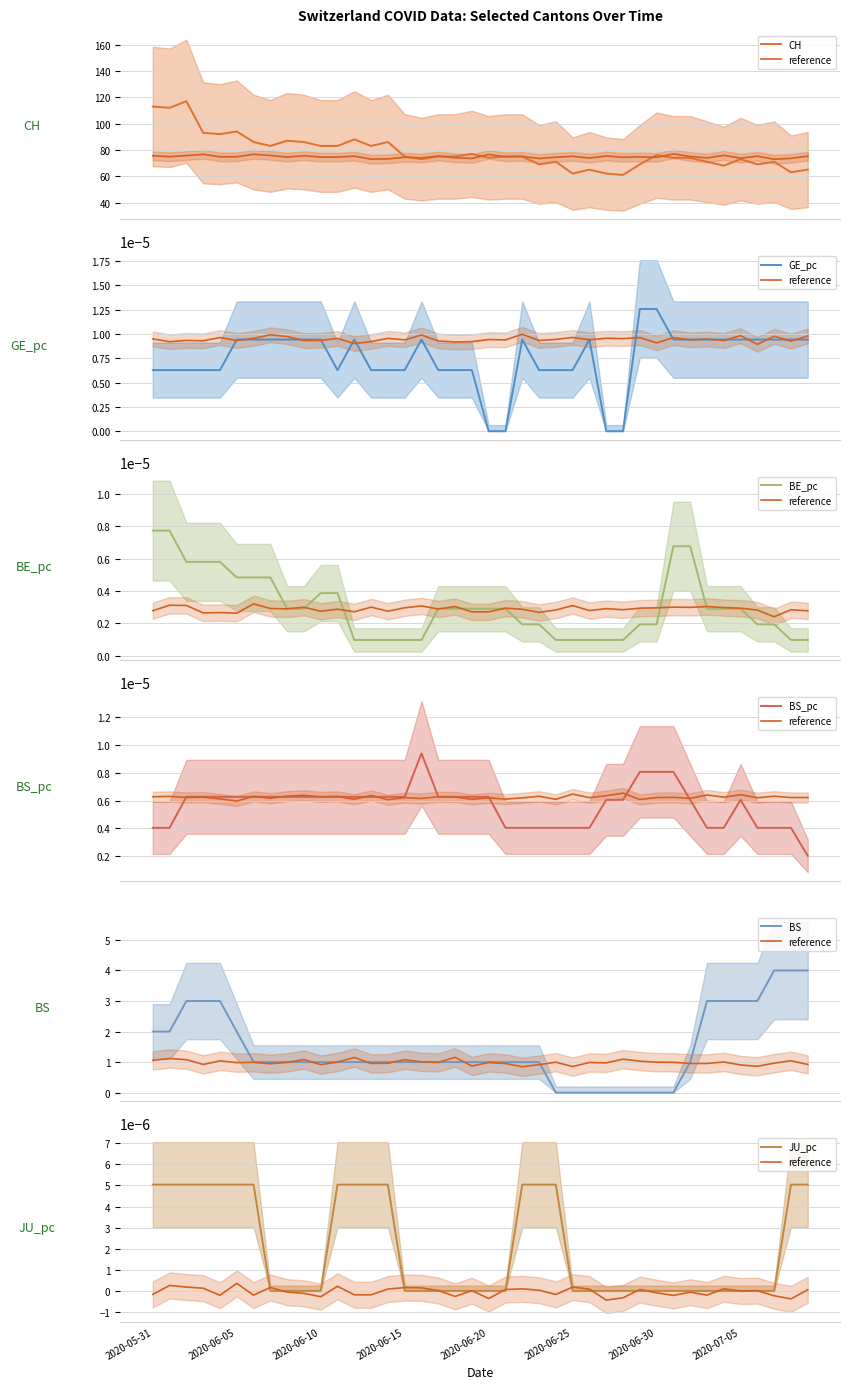

Count the number of categories in the chart.

40